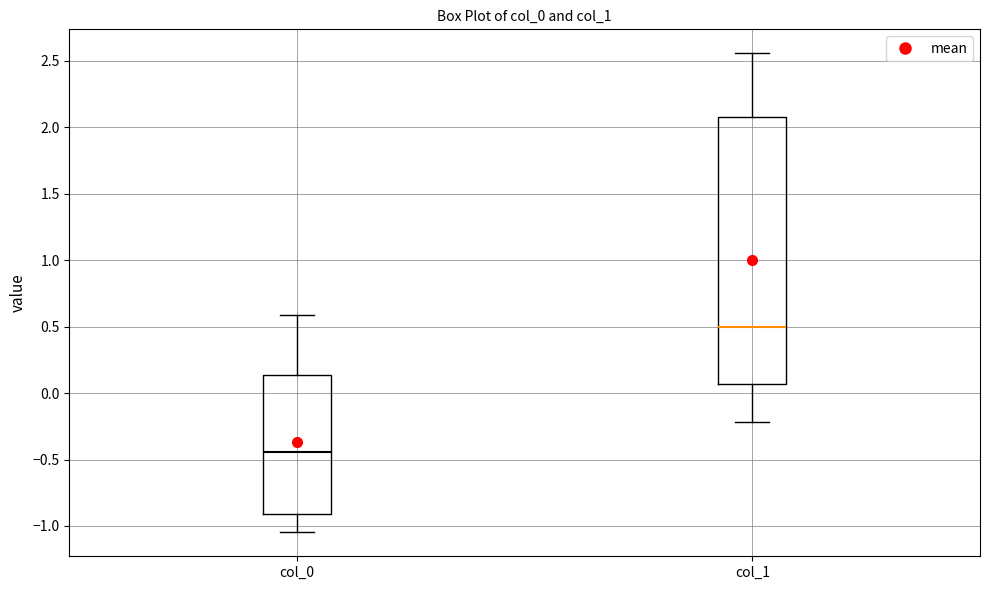

Which box has the lowest median line?

col_0